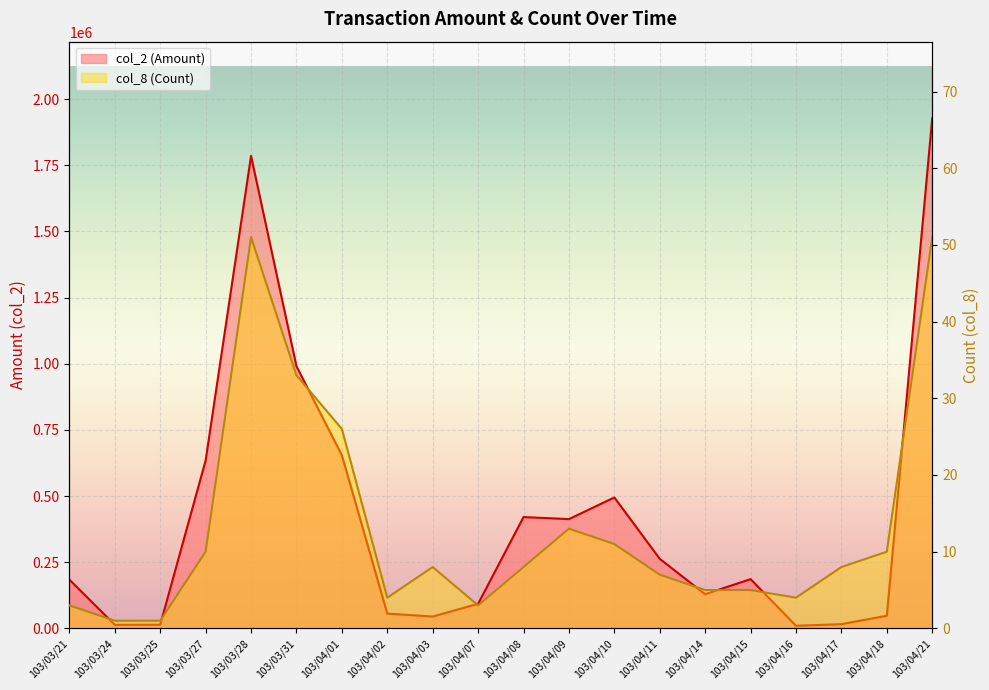

What is the difference between the second highest and minimum values in the col_2 (Amount) series?

1775480